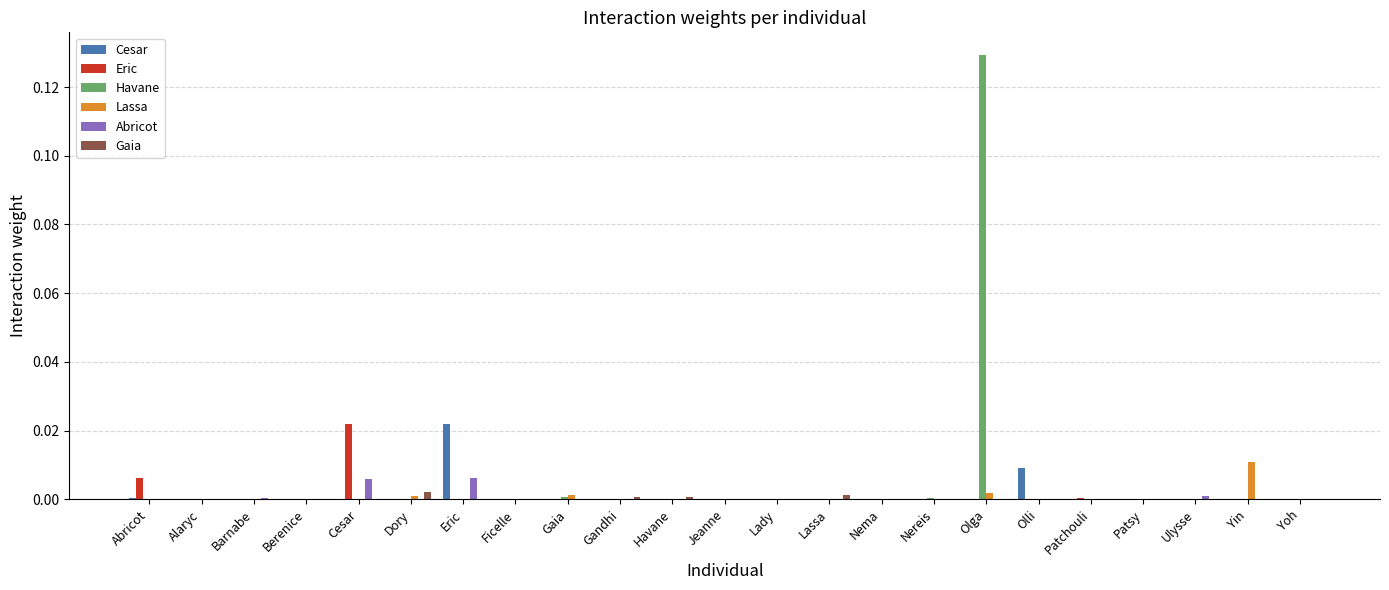

At which category is the sum across all series the highest?

Olga